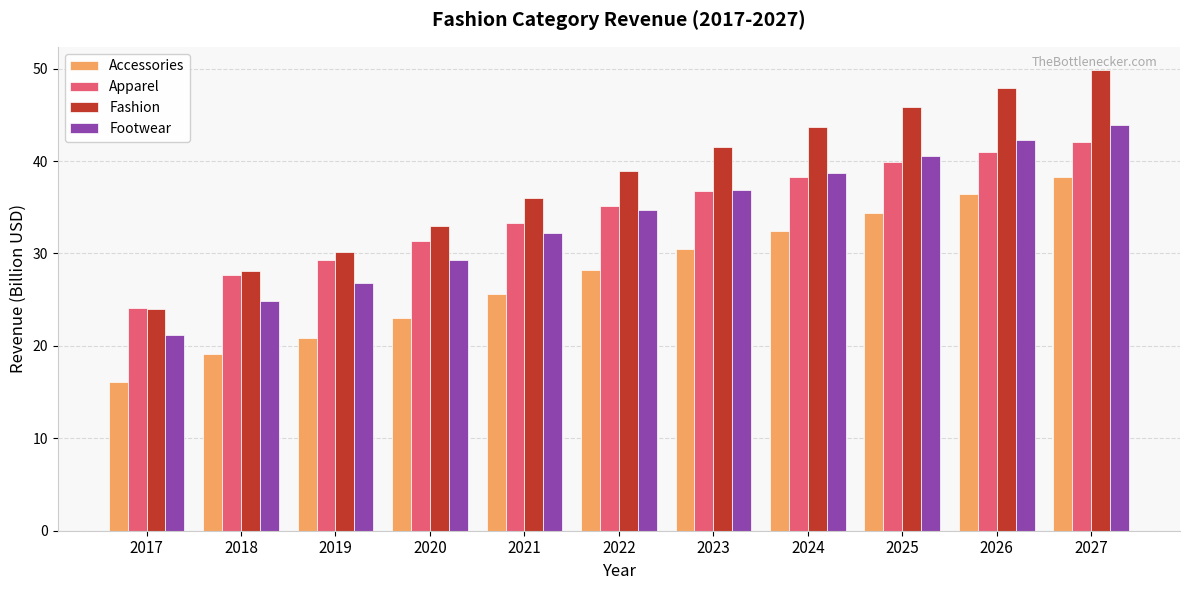

Which category has the lowest value in the Apparel series?

2017